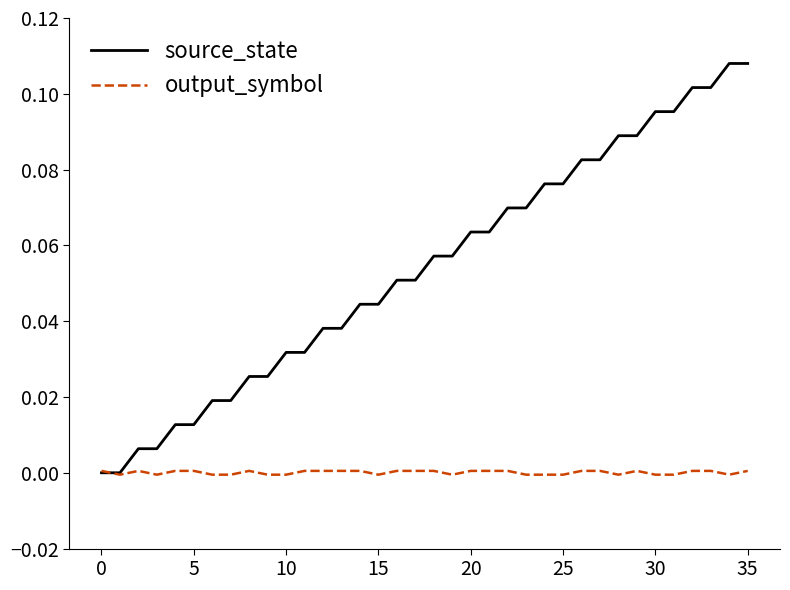

What are all the series names shown in the legend?

source_state, output_symbol